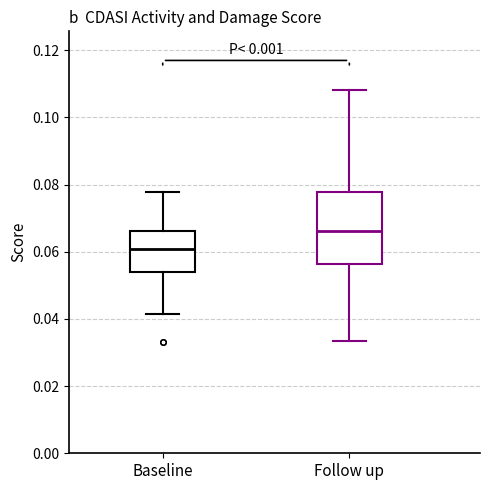

Where does the upper whisker of the box for Follow up end on the y-axis? The values are not printed on the chart, so give them approximately, as read against the axis.

0.108